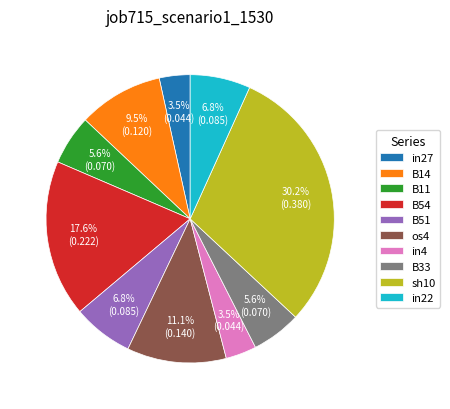

Does any single category account for the majority?

No